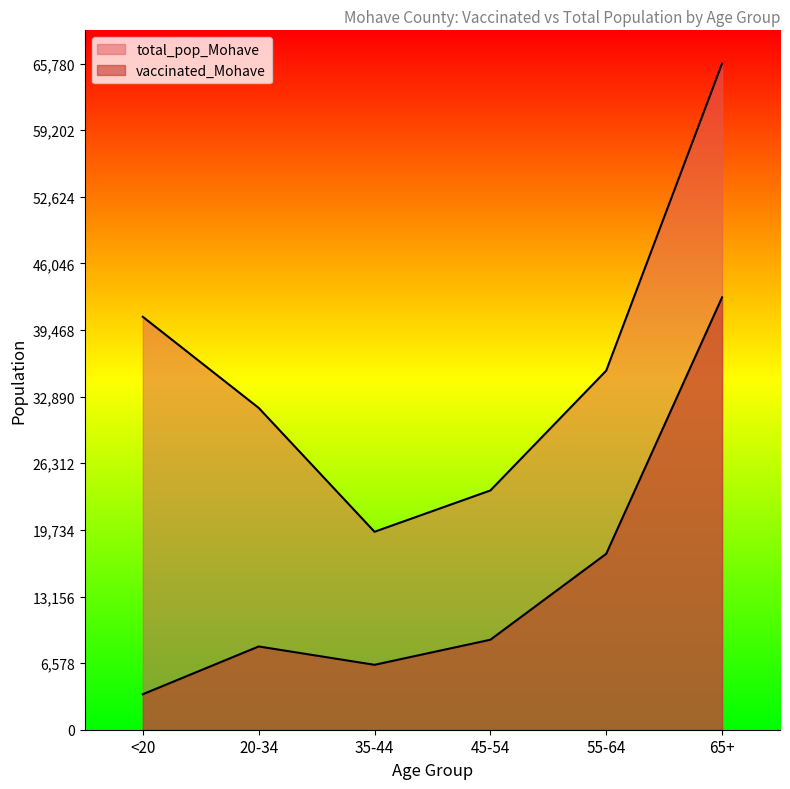

Reading left to right, what are all the values shown in this chart?

vaccinated_Mohave: 3506	8223	6411	8887	17376	42699
total_pop_Mohave: 40777	31783	19550	23629	35466	65780